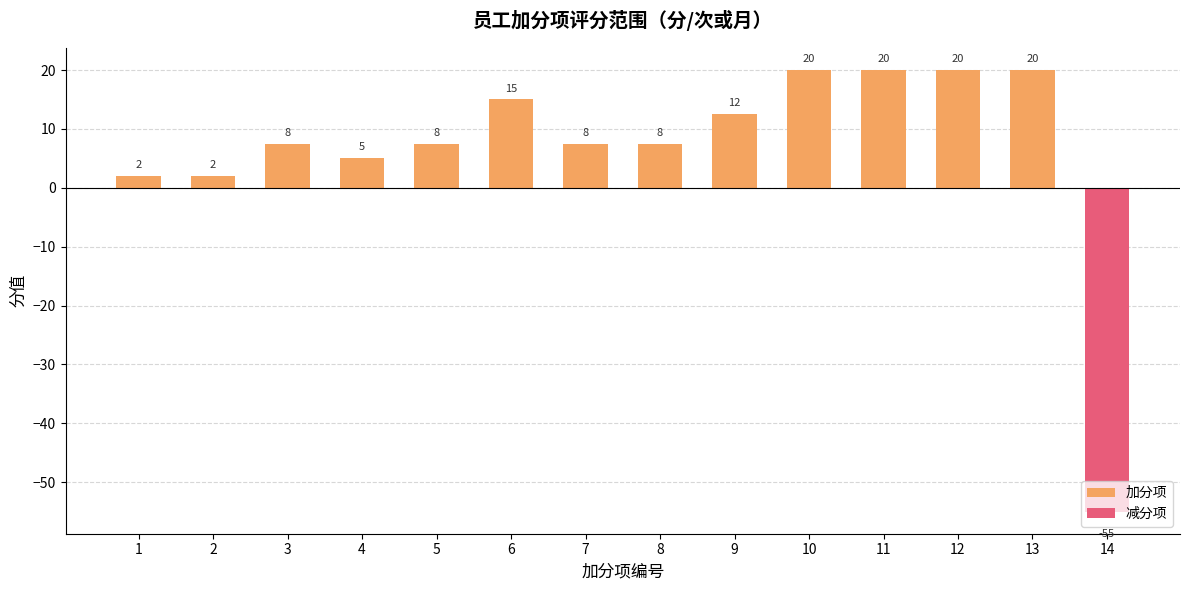

Which category has the lowest value across all series?

1